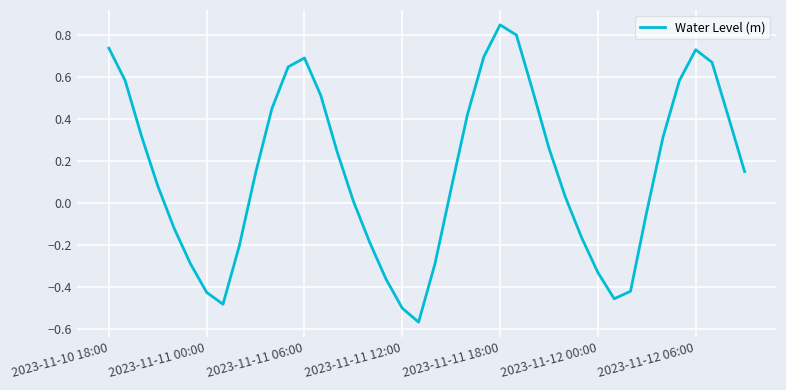

What is the difference between the maximum and minimum values?

1.4